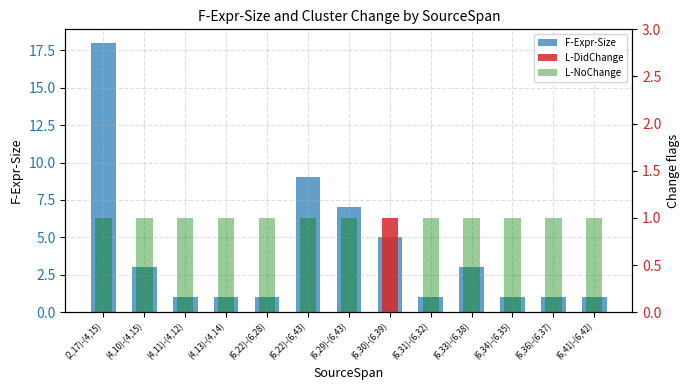

Which series has the widest spread of values?

F-Expr-Size